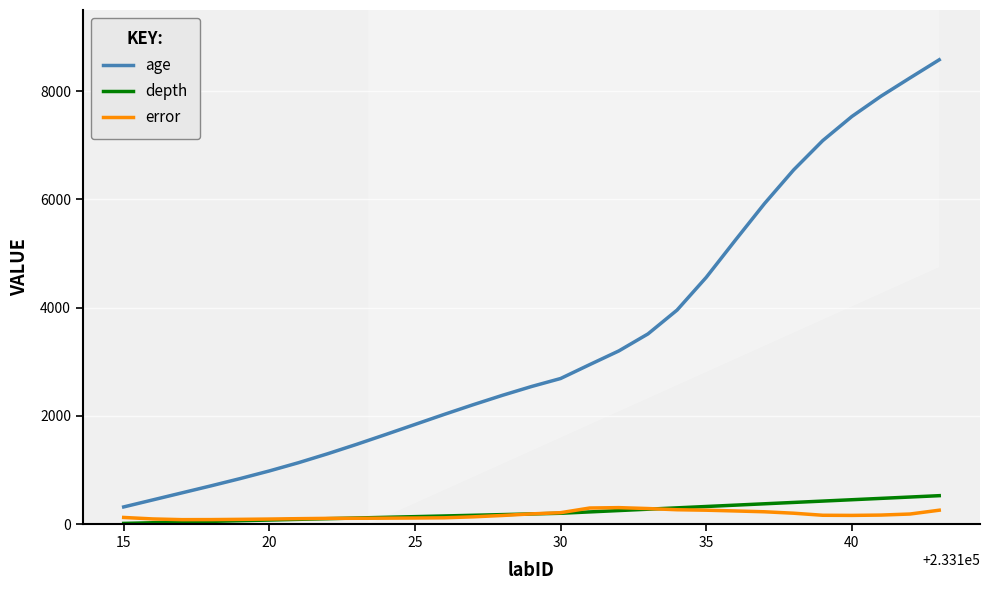

Which series has the largest range (max minus min)?

age